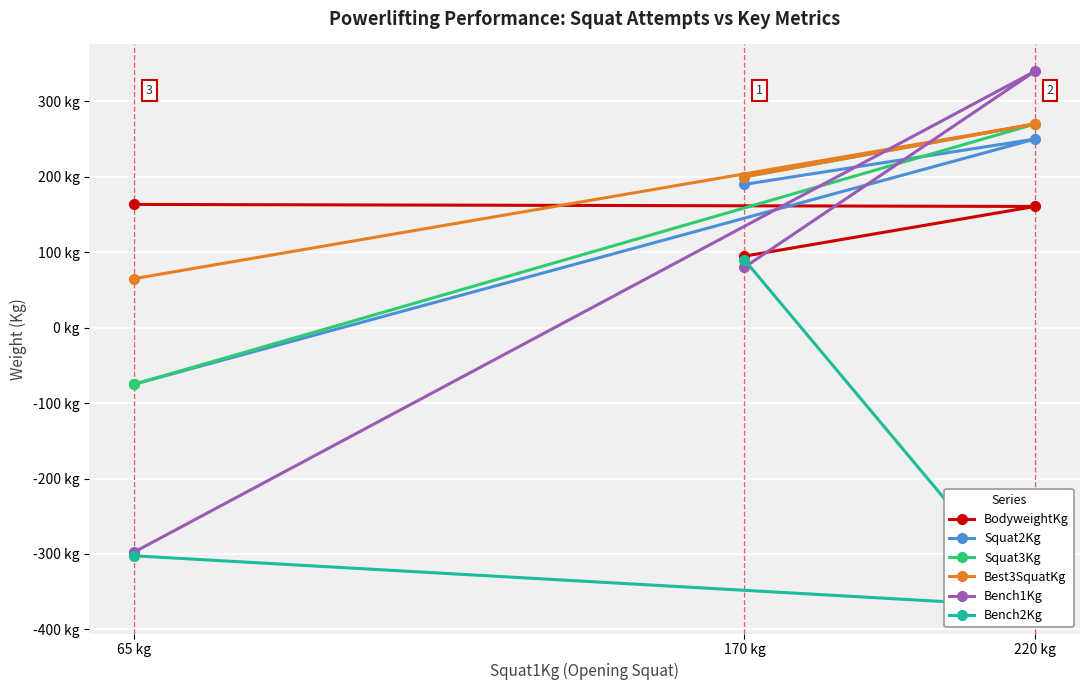

List the series in order of their peak value, highest first.

Bench1Kg, Squat3Kg, Best3SquatKg, Squat2Kg, BodyweightKg, Bench2Kg